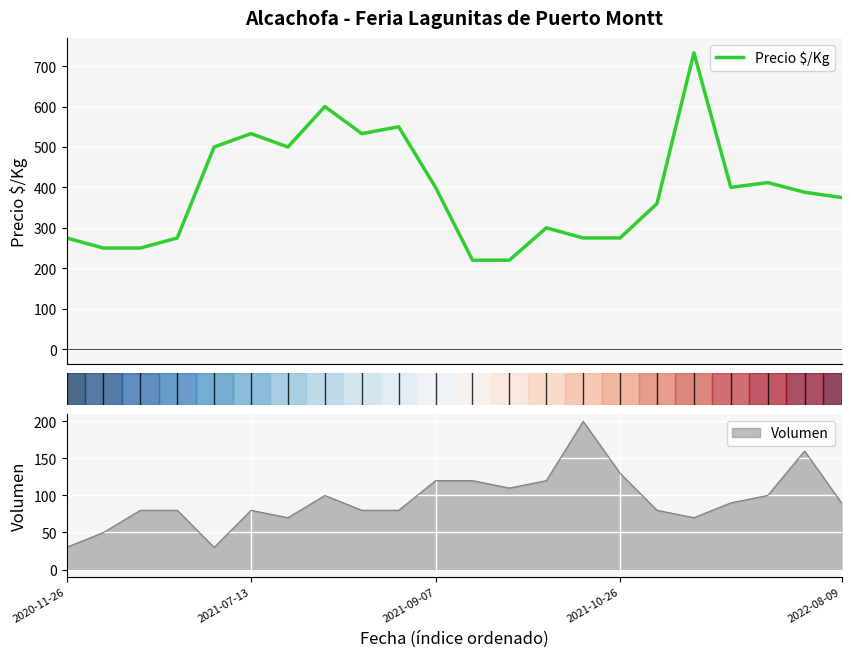

What is the change in value from 14 to 18?

+125